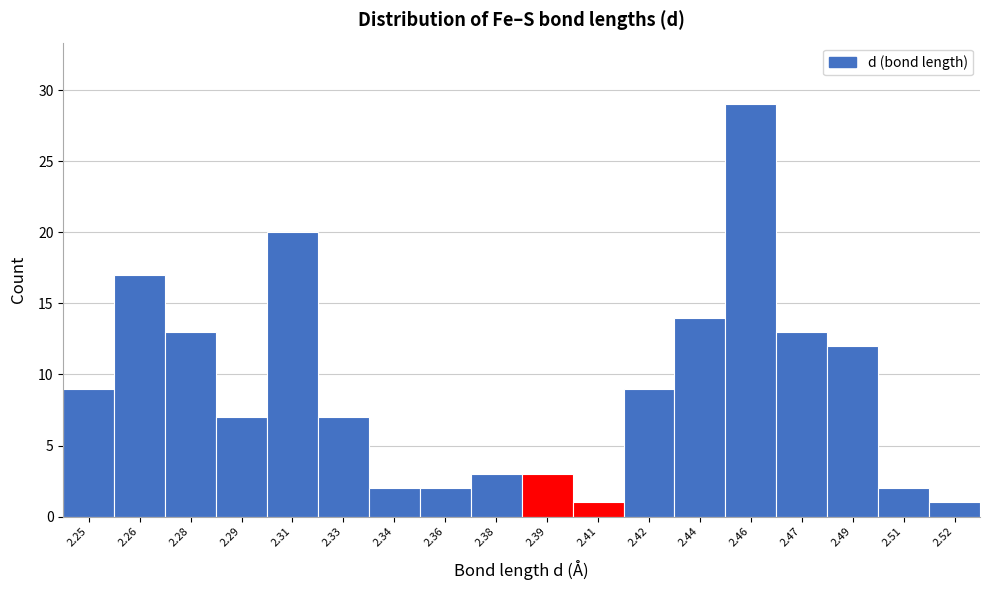

Reading right to left, transcribe all the data shown in this chart.

1	2	12	13	29	14	9	1	3	3	2	2	7	20	7	13	17	9